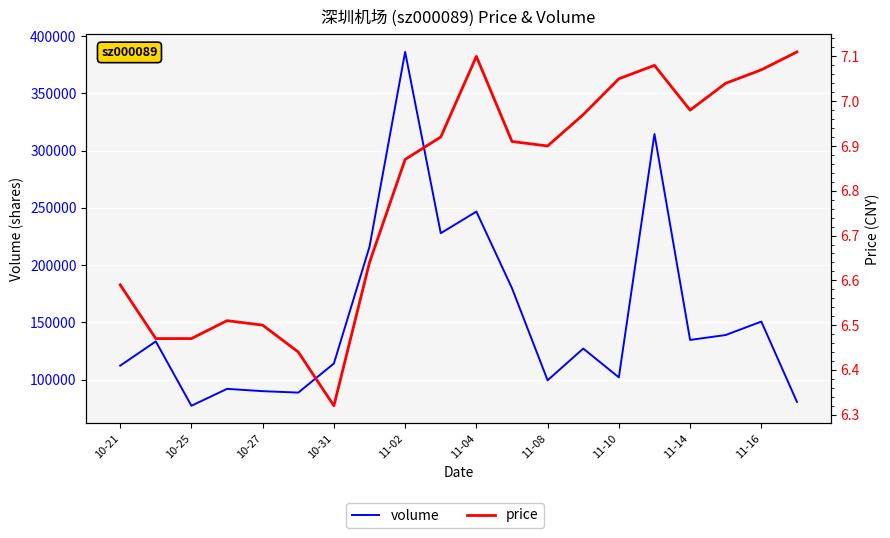

Rank the series by their average value, from highest to lowest.

volume, price